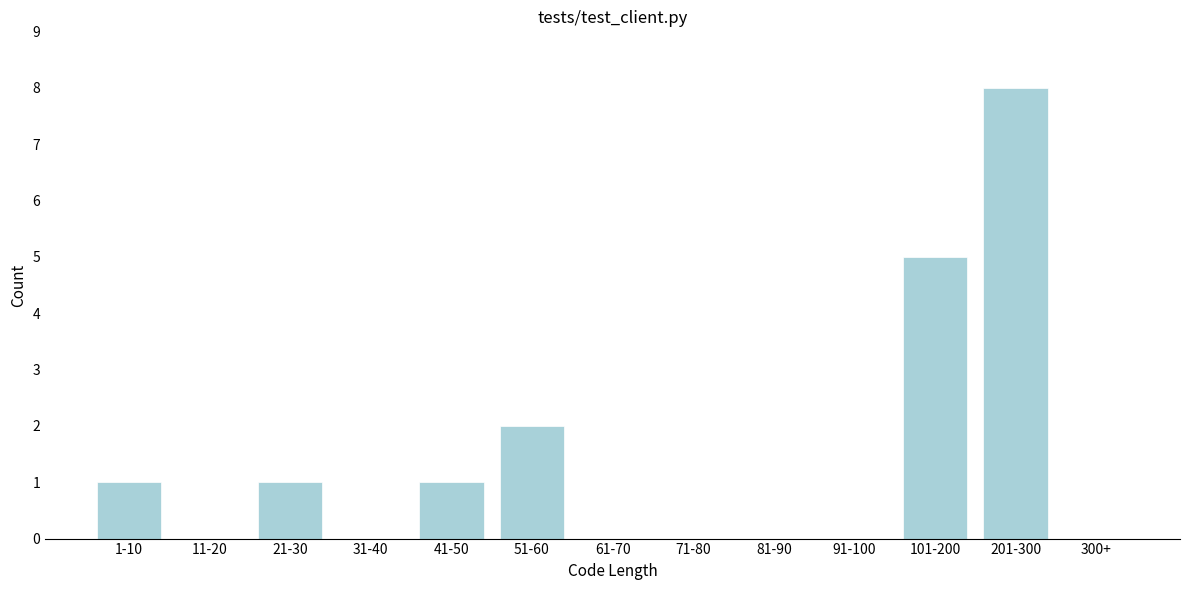

Reading left to right, list all the values displayed in this chart.

1-10=1	11-20=0	21-30=1	31-40=0	41-50=1	51-60=2	61-70=0	71-80=0	81-90=0	91-100=0	101-200=5	201-300=8	300+=0